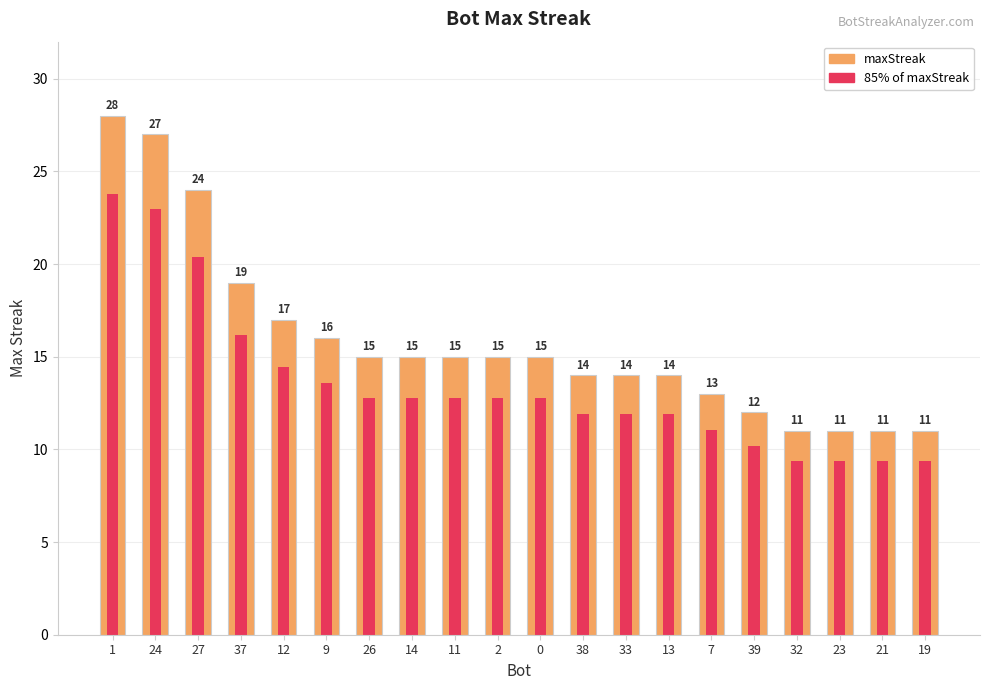

Rank the series by their maximum value, from lowest to highest.

85% of maxStreak, maxStreak